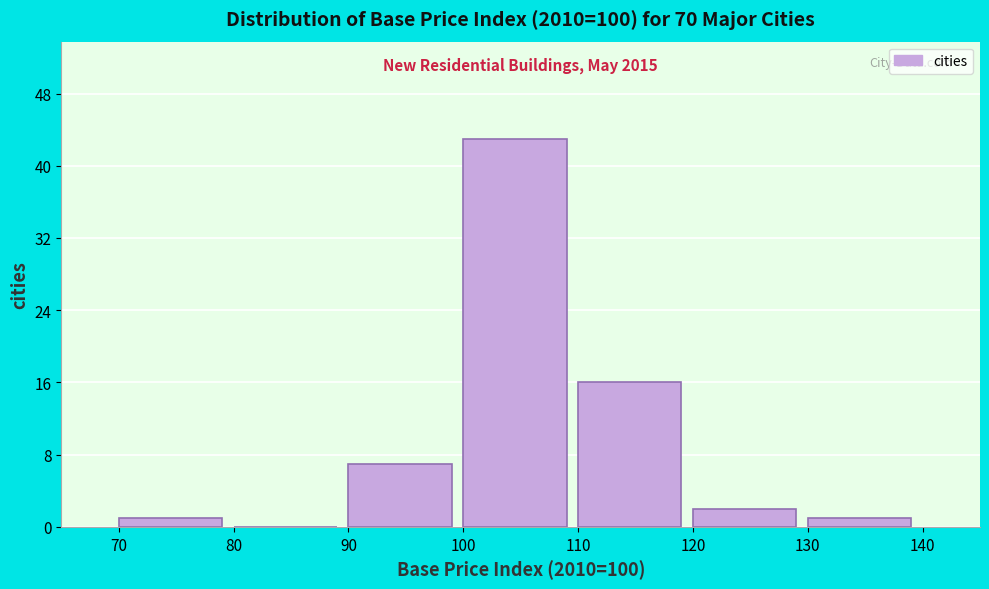

Which range on the x-axis has the tallest bar?

100 to 110